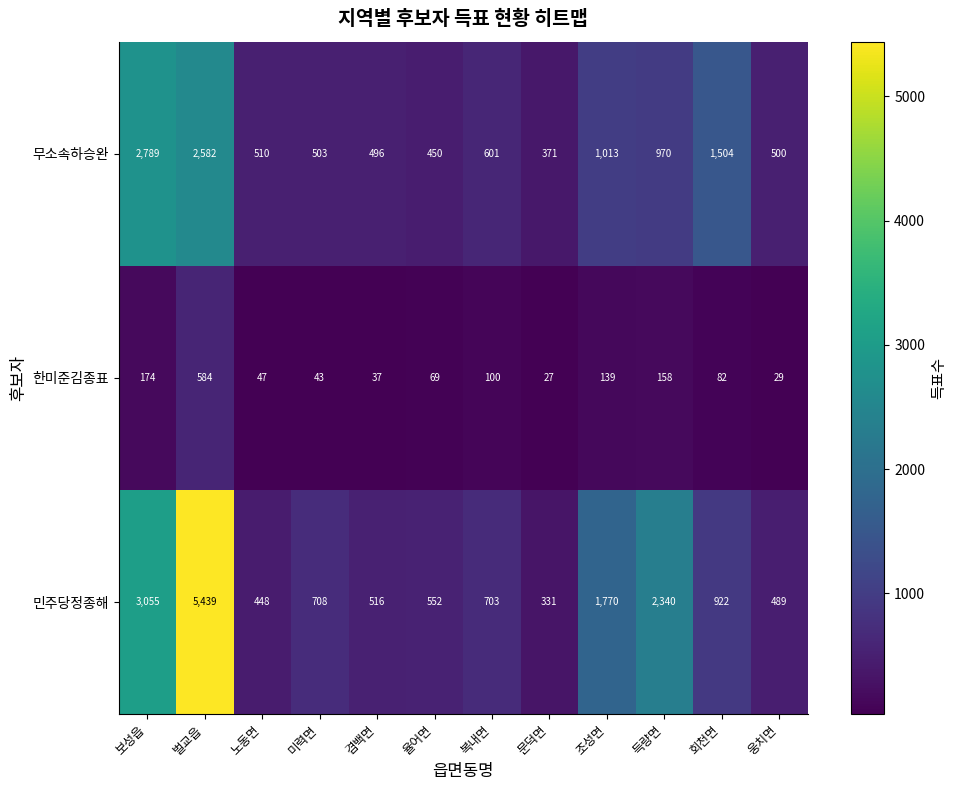

What is the sum of the 민주당정종해 values at 복내면 and 벌교읍?

6142